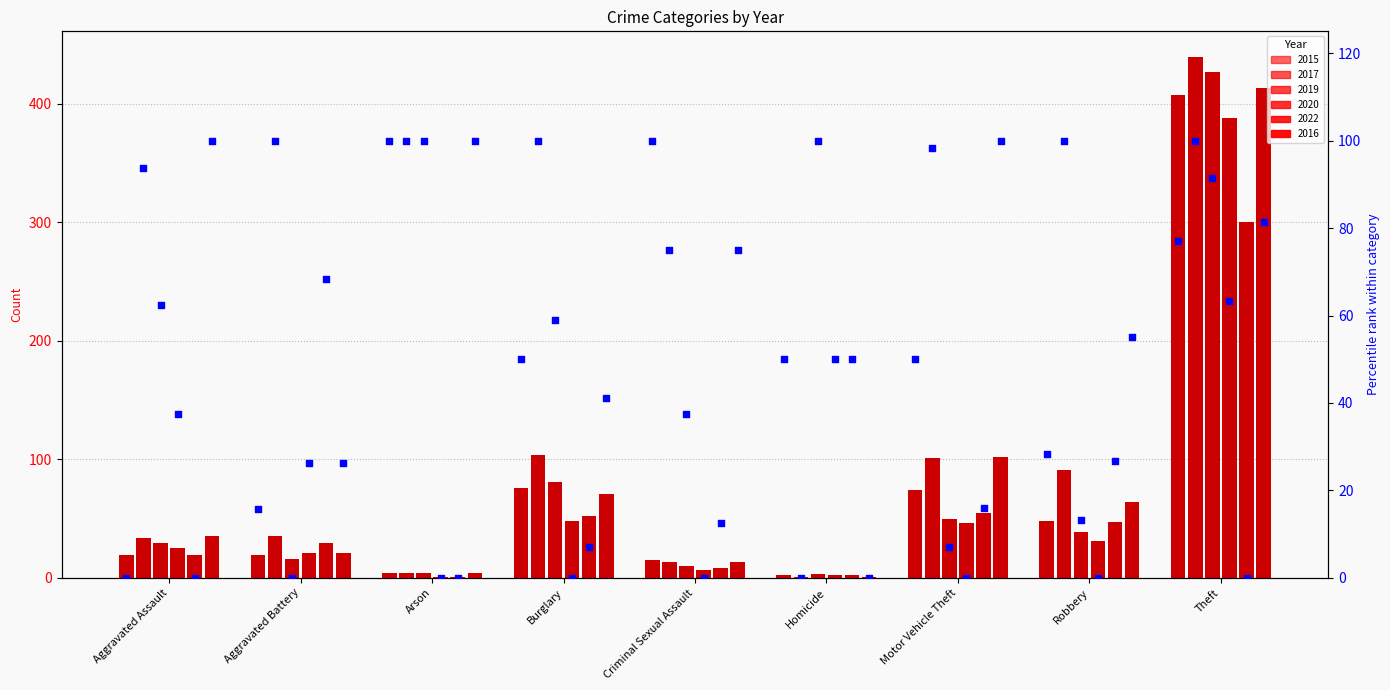

What is the change in value from Burglary to Robbery?

-21.7